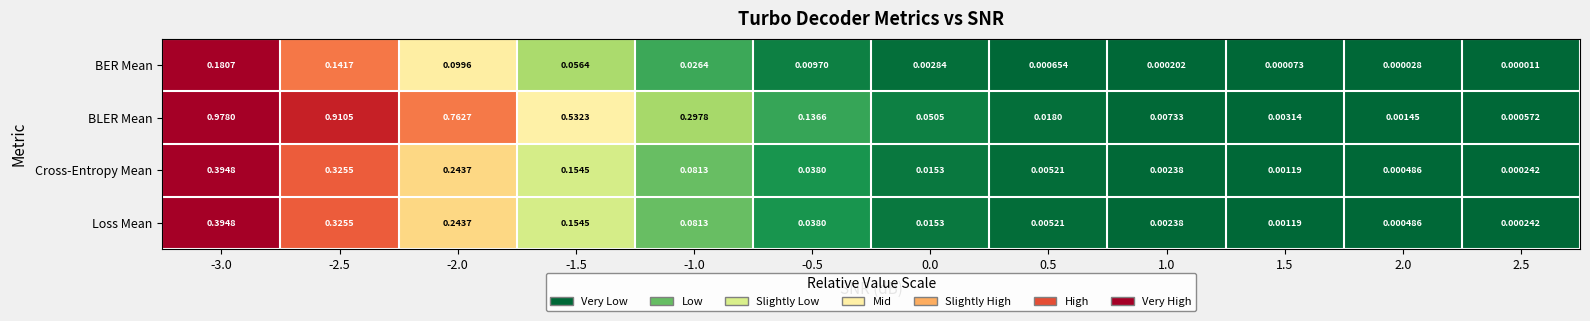

Is the value of BER Mean at 2.5 greater than the value of Cross-Entropy Mean at -0.5?

No